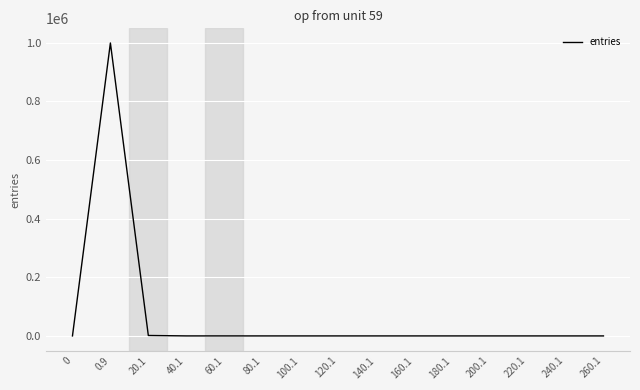

The value at 180.1 is -581609. True or false?

False